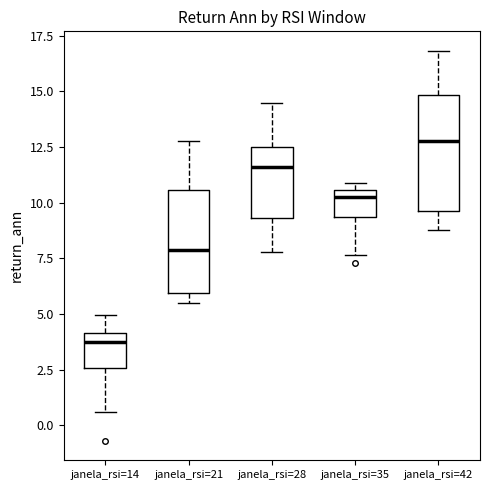

Where is the lower edge of the box for janela_rsi=35 on the y-axis? The values are not printed on the chart, so give them approximately, as read against the axis.

9.5